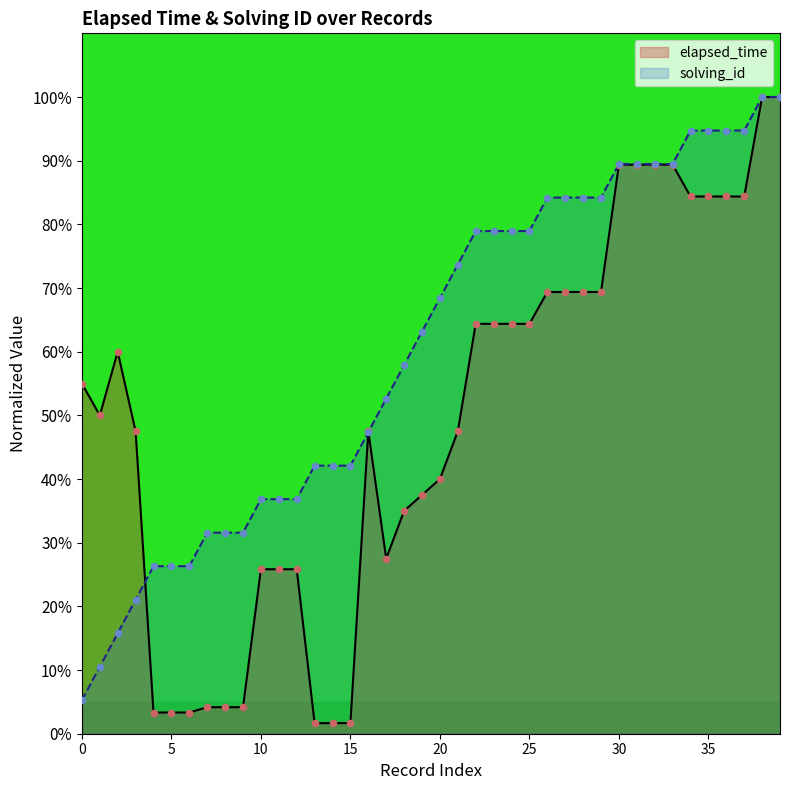

At how many categories does at least one series exceed 67?

20